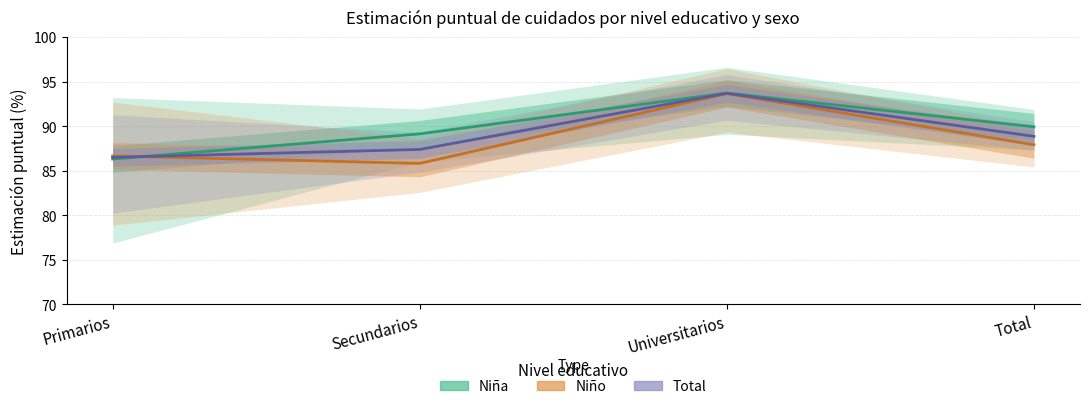

Which category has the highest value in the Niña (Estimate) series?

Universitarios